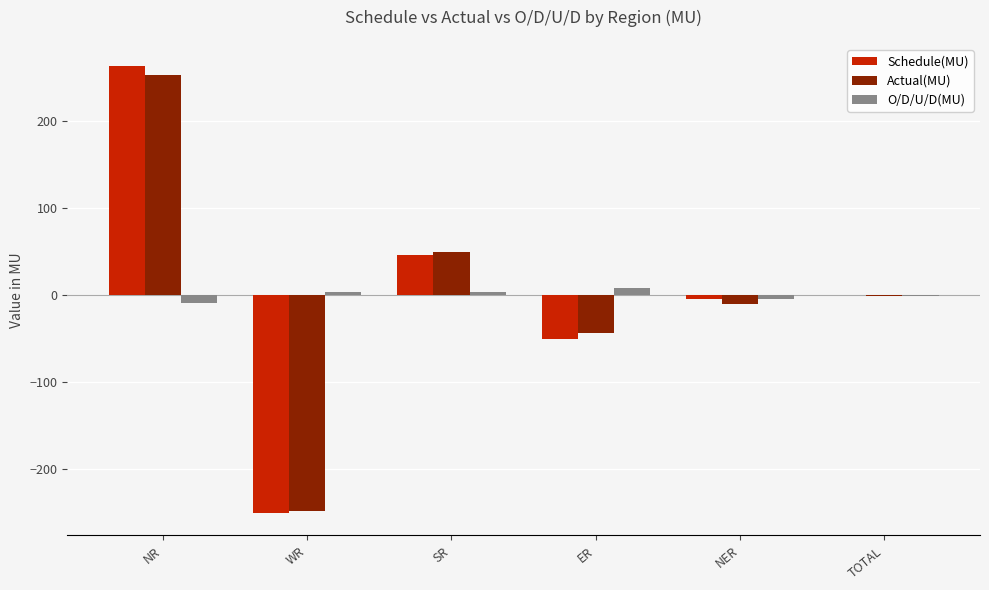

How many groups of bars are there?

6